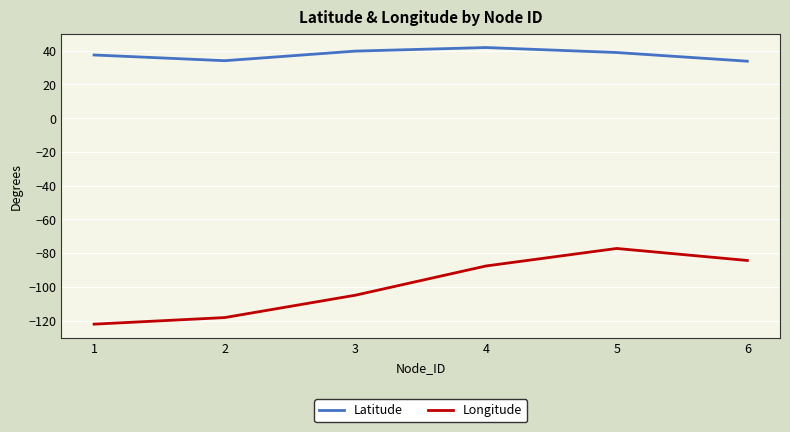

Is the value of Longitude at 4 greater than the value of Latitude at 3?

No